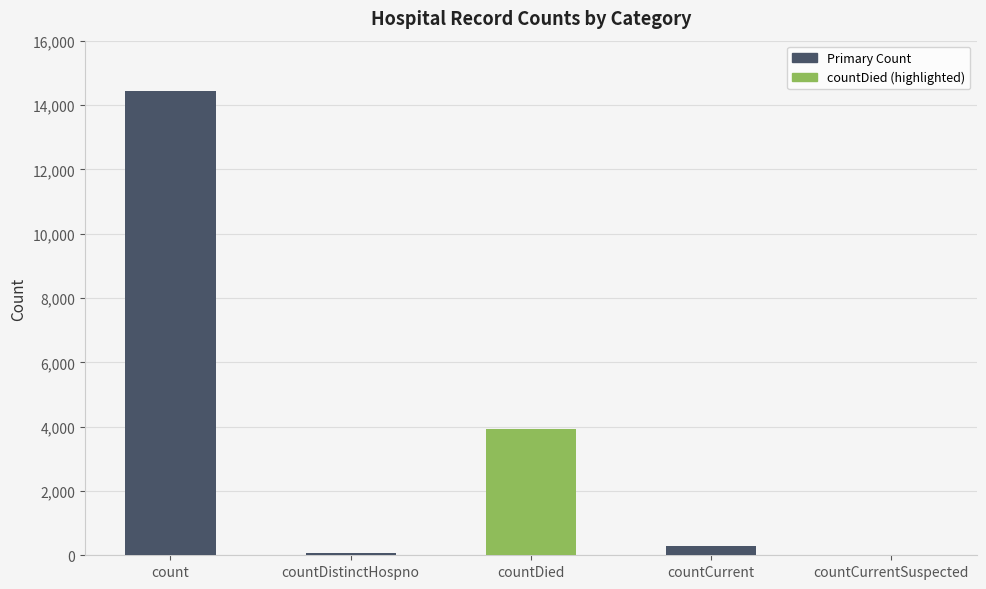

What is the sum of all values?

18693